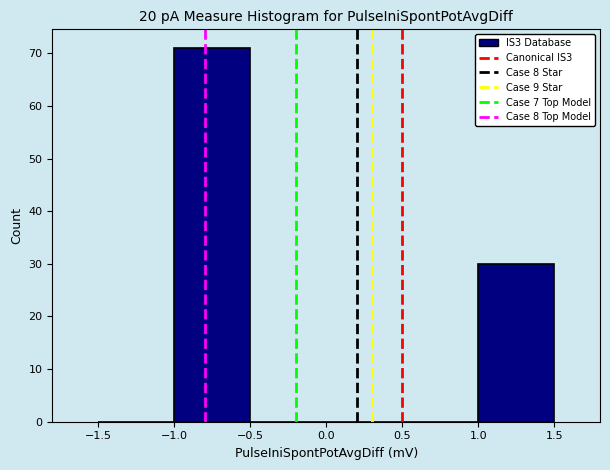

What is the height of the bar covering 1.0 to 1.5 on the x-axis? The values are not printed on the chart, so give them approximately, as read against the axis.

30